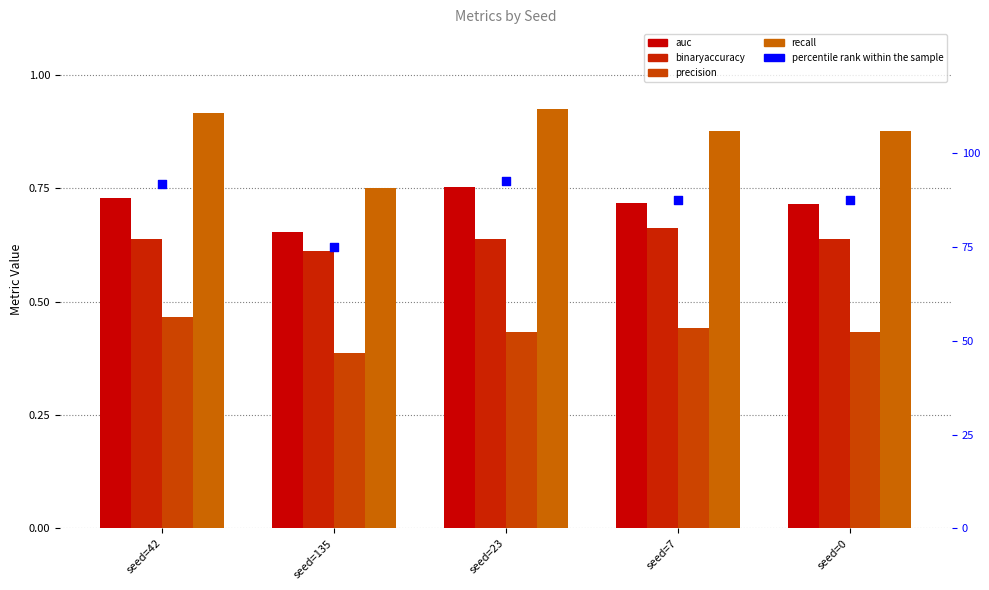

At how many categories does at least one series exceed 36?

5